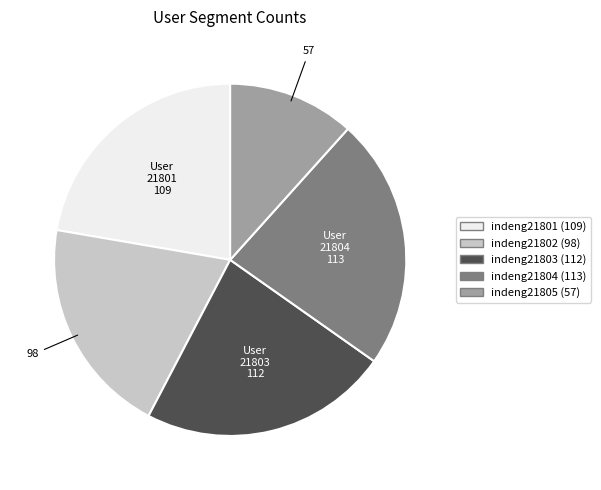

What is the ratio of the value at indeng21804 to the value at indeng21801?

1.0